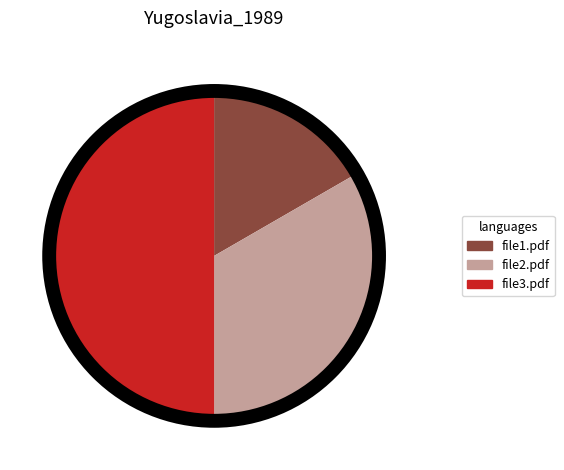

Is it true that file3.pdf is 40% of the pie?

False